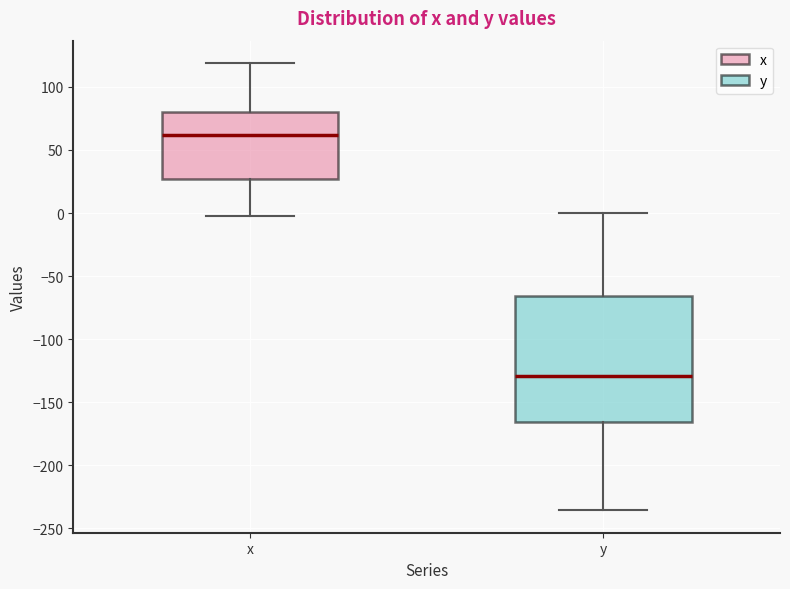

Which box is the tallest, from its lower edge to its upper edge?

y